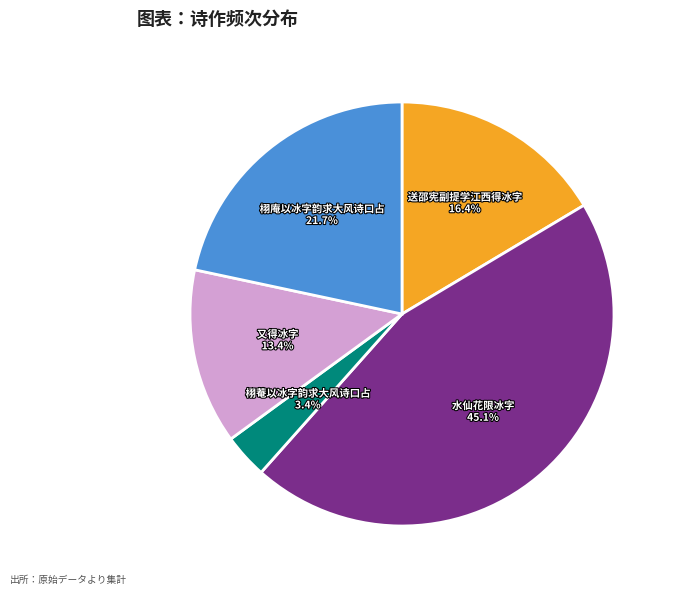

To the nearest percent, what is the difference between the 水仙花限冰字 and 又得冰字 slice percentages?

32%